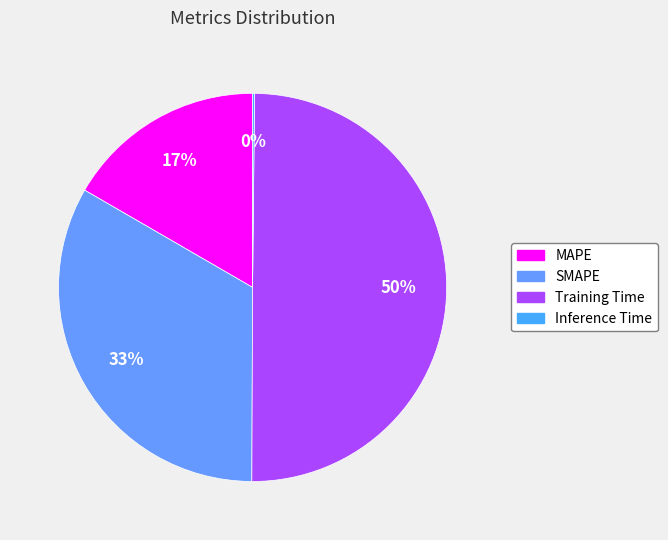

Rank the categories by value from highest to lowest.

Training Time, SMAPE, MAPE, Inference Time